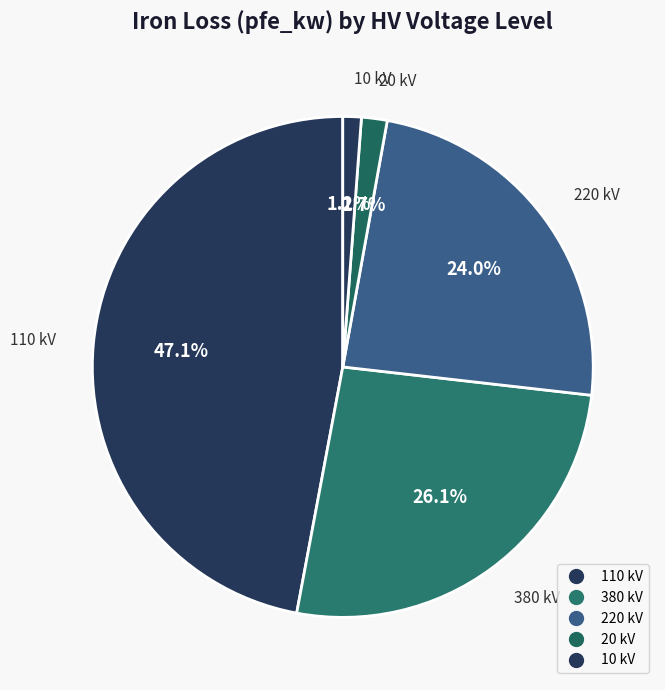

Count the number of slices in the pie.

5